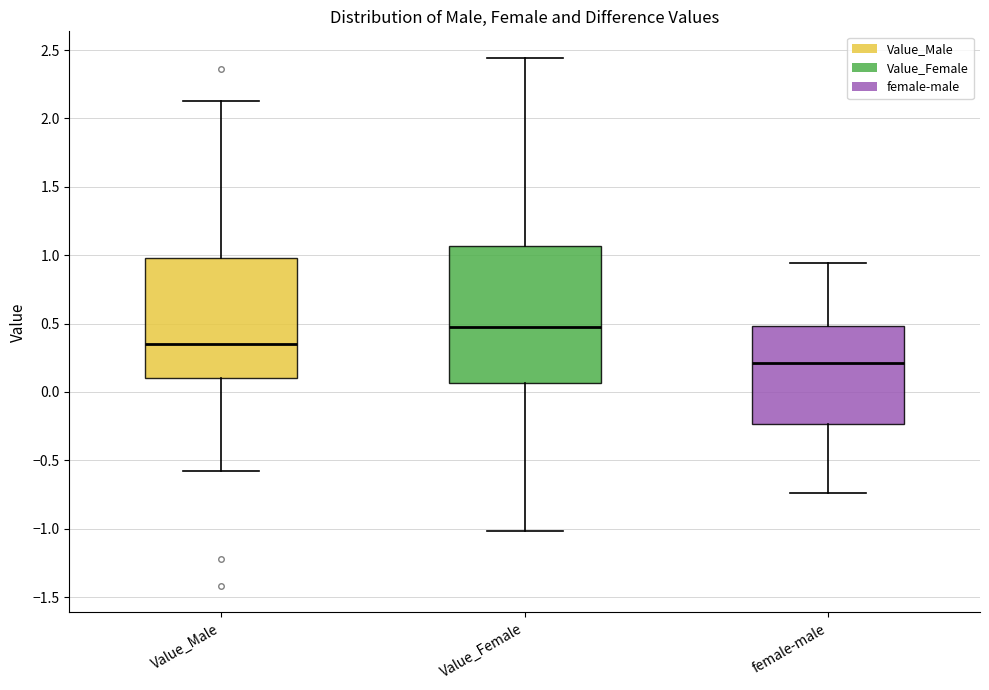

Which box is the tallest, from its lower edge to its upper edge?

Value_Female